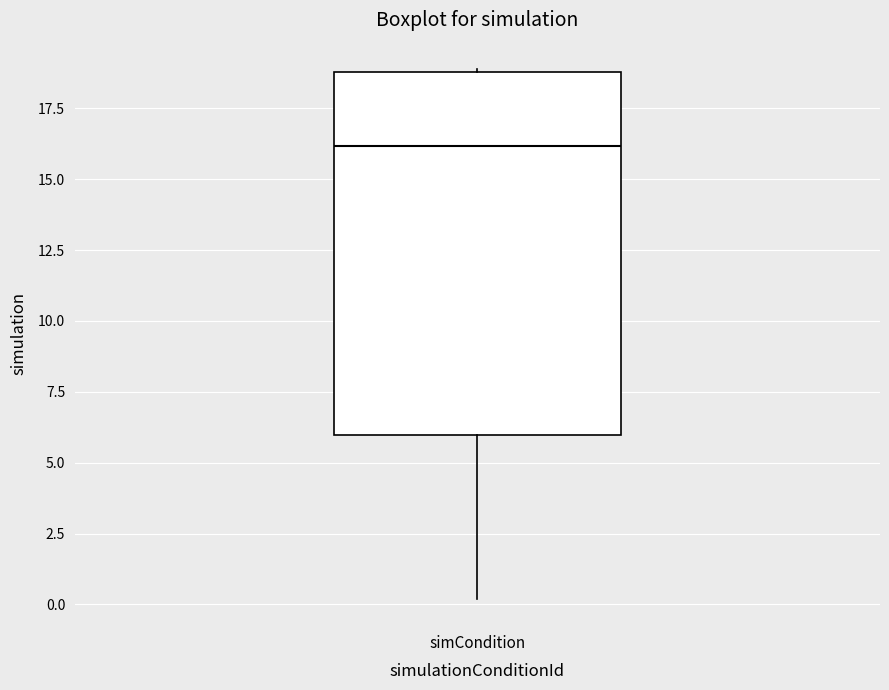

Read this box plot against the y-axis: the position of the median line, the range covered by the box, and the ends of both whiskers. The values are not printed on the chart, so give them approximately, as read against the axis.

median 16, box 6 to 19, whiskers 0 to 19